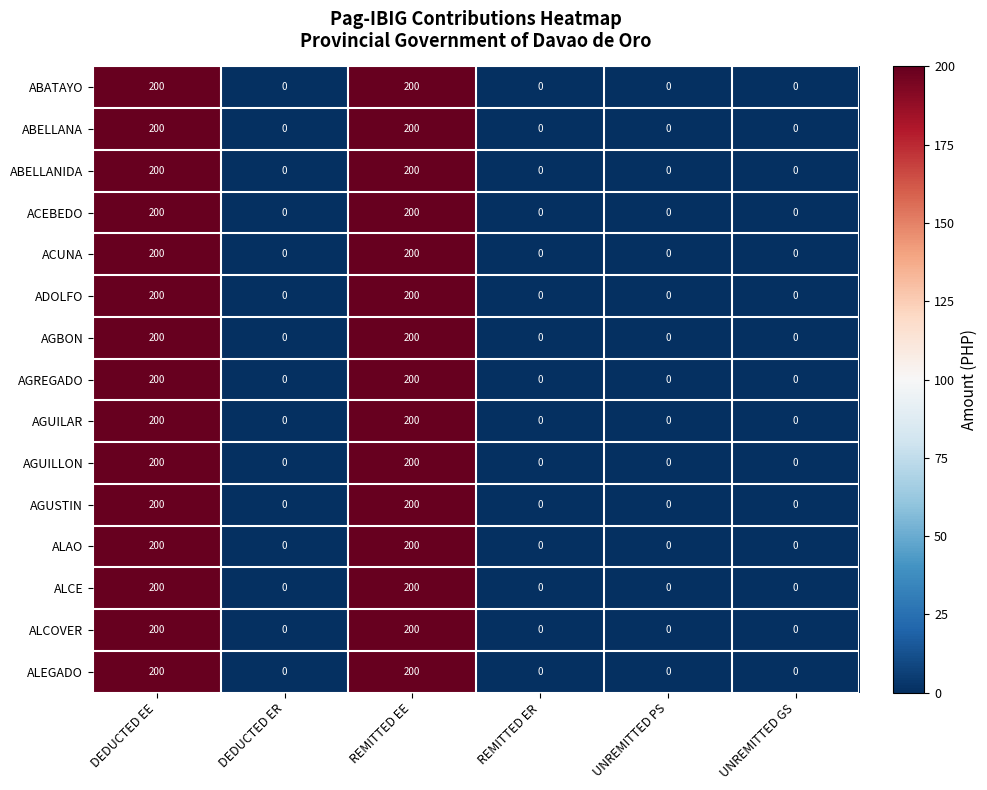

What is the highest value of the AGUILAR series?

200